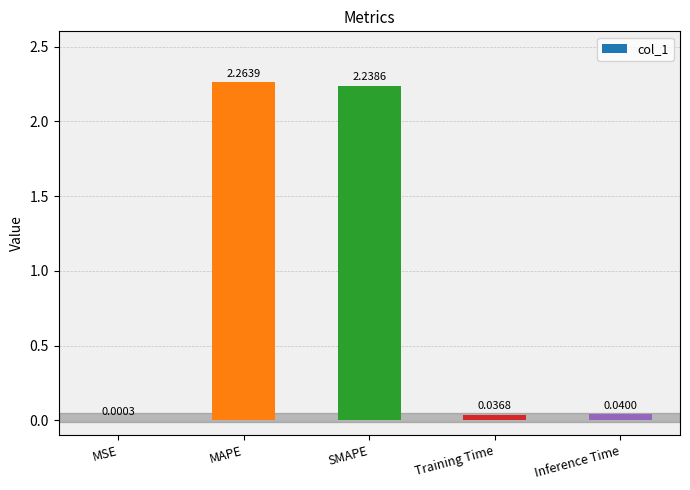

Which label corresponds to the largest value in the chart?

MAPE